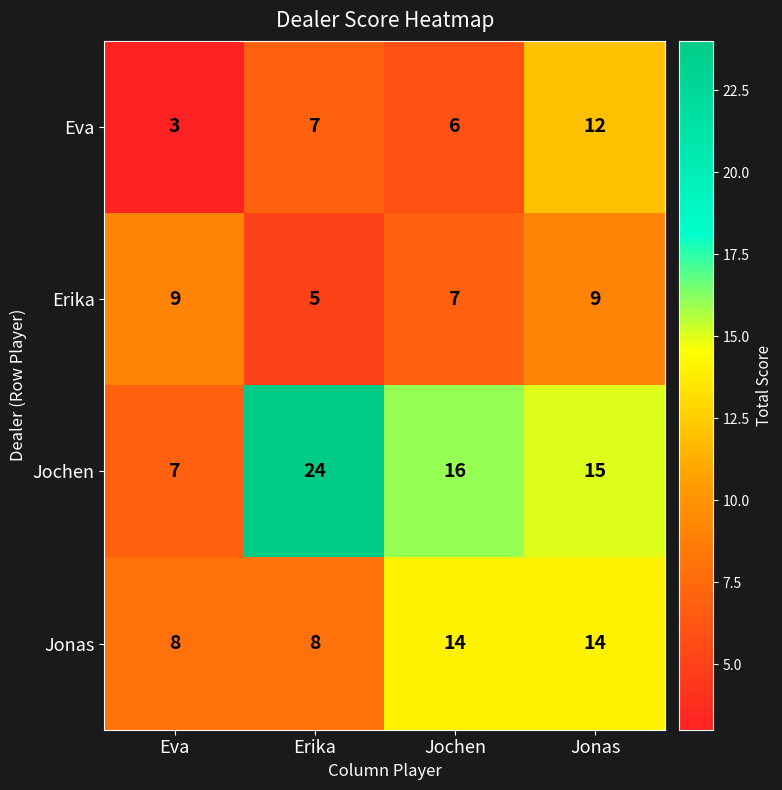

Which category has the highest value across all series?

Erika